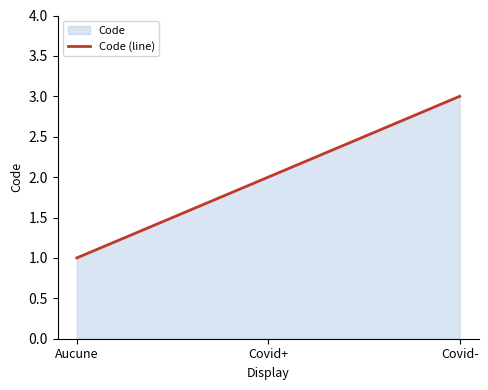

Which has a higher value, Covid- or Aucune?

Covid-